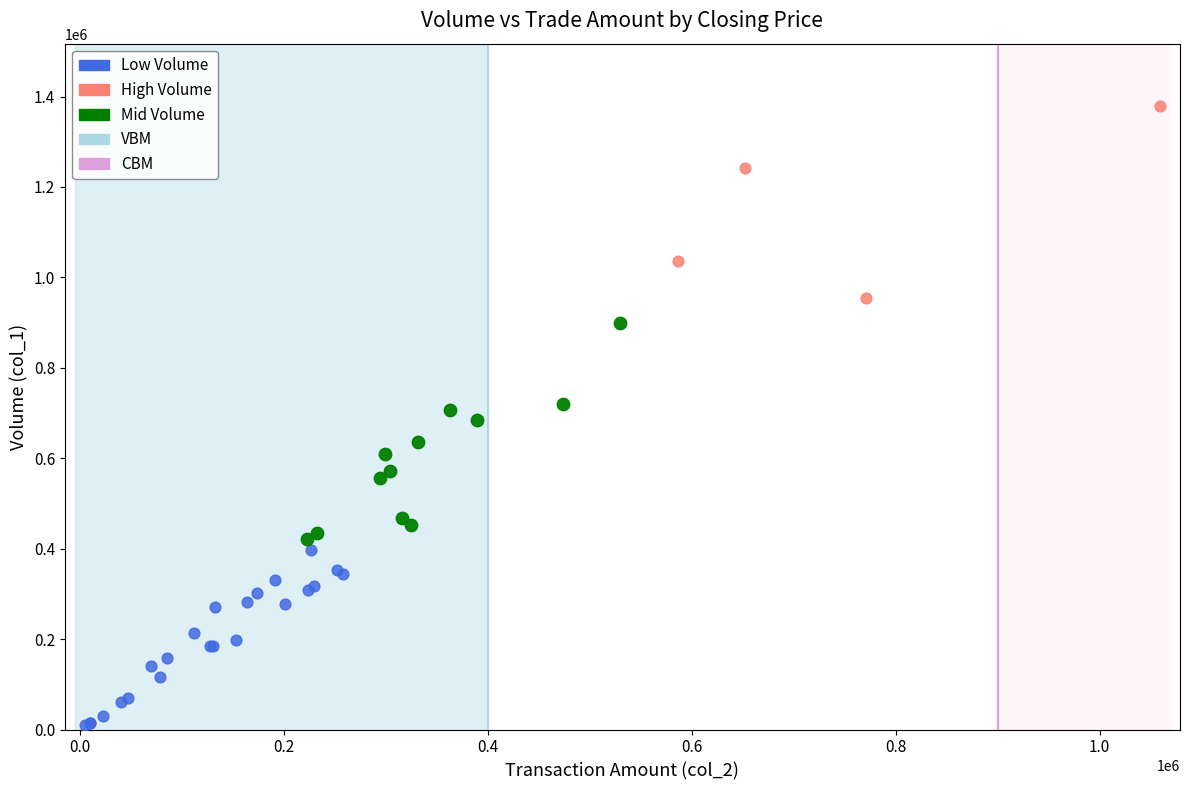

Which series reaches the minimum Y coordinate?

Low Volume